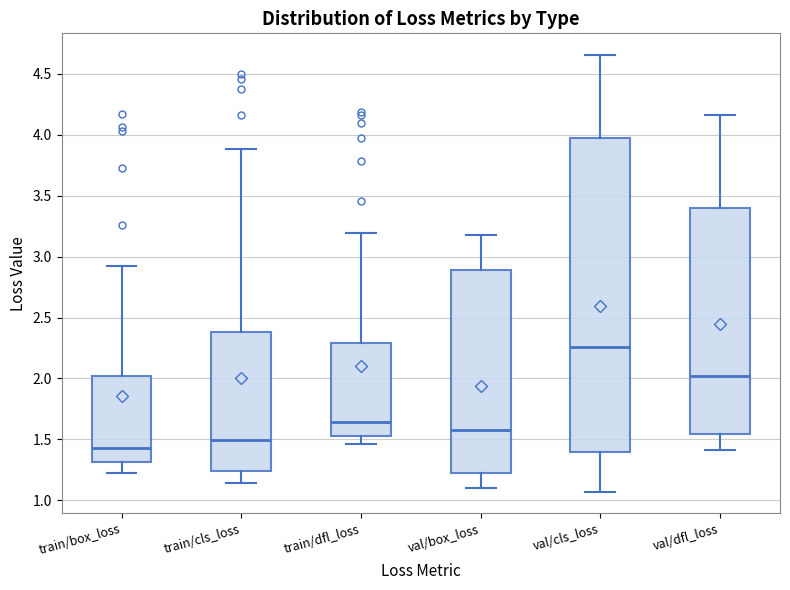

Reading left to right, transcribe this box plot: for each box, give where its median line is, the range the box spans, and where its two whiskers end, as read against the y-axis. The values are not printed on the chart, so give them approximately, as read against the axis.

train/box_loss: median 1.45, box 1.30 to 2.00, whiskers 1.25 to 2.90
train/cls_loss: median 1.50, box 1.25 to 2.40, whiskers 1.15 to 3.90
train/dfl_loss: median 1.65, box 1.55 to 2.30, whiskers 1.45 to 3.20
val/box_loss: median 1.60, box 1.20 to 2.90, whiskers 1.10 to 3.20
val/cls_loss: median 2.25, box 1.40 to 3.95, whiskers 1.05 to 4.65
val/dfl_loss: median 2.00, box 1.55 to 3.40, whiskers 1.40 to 4.15